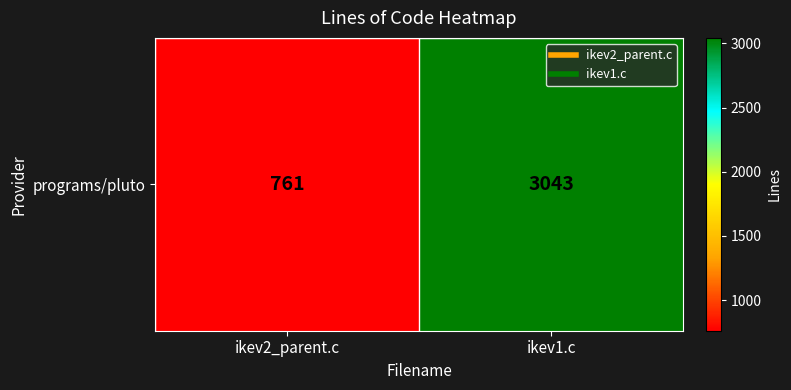

Read the value at ikev1.c, to the nearest 100.

3000